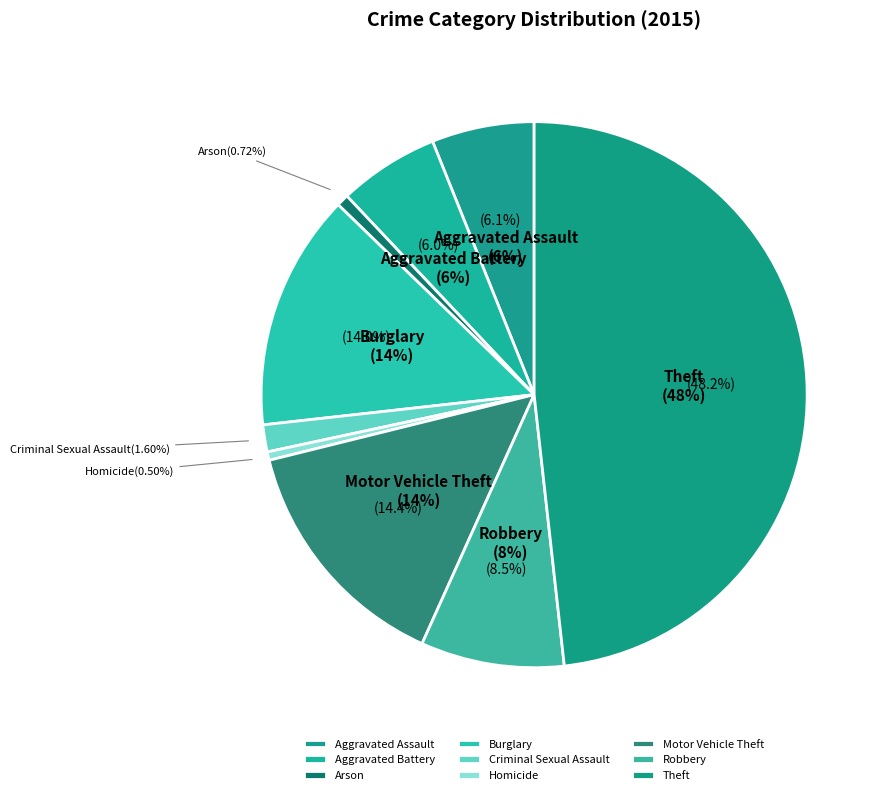

Approximately how many times larger is the value at Motor Vehicle Theft compared to Theft?

0.3